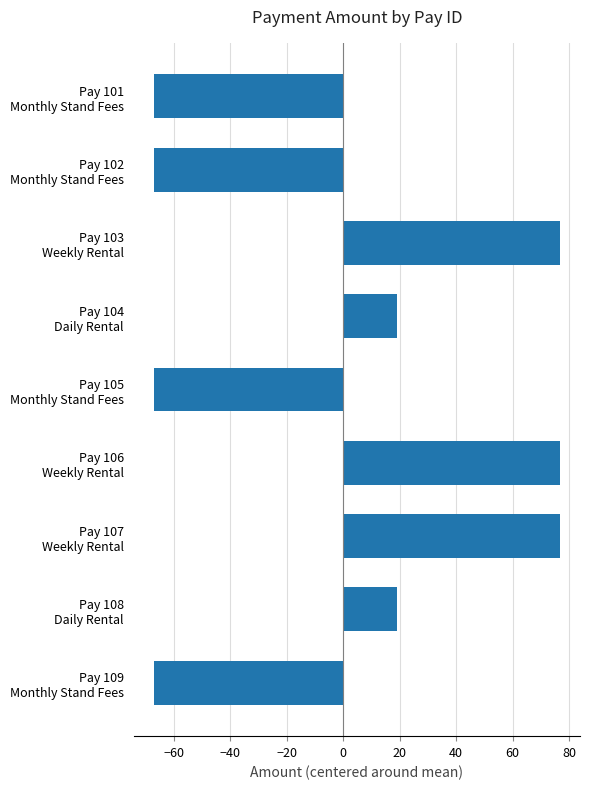

Reading top to bottom, list all the values displayed in this chart.

-67.1	-67.1	76.7	19.2	-67.1	76.7	76.7	19.2	-67.1